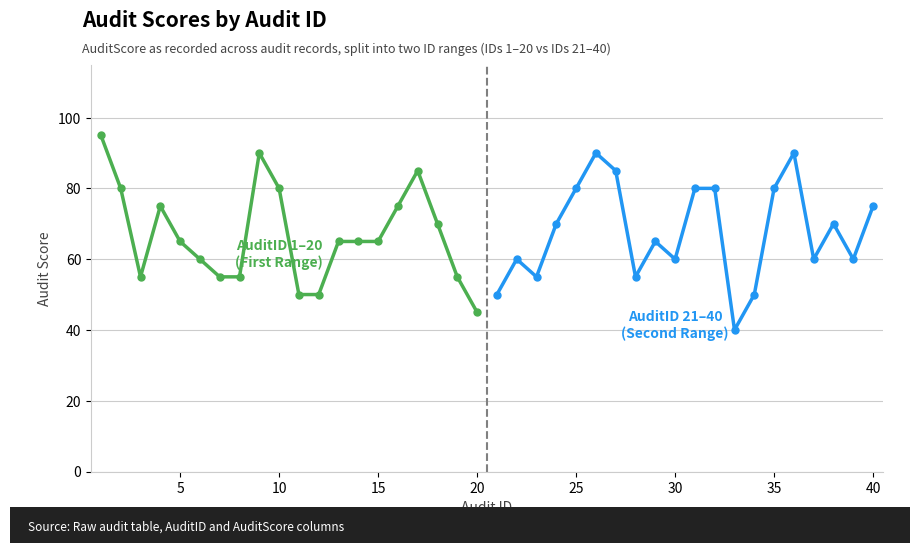

After their last crossing, which series has the higher values: AuditScore (IDs 21–40) or AuditScore (IDs 1–20)?

AuditScore (IDs 1–20)